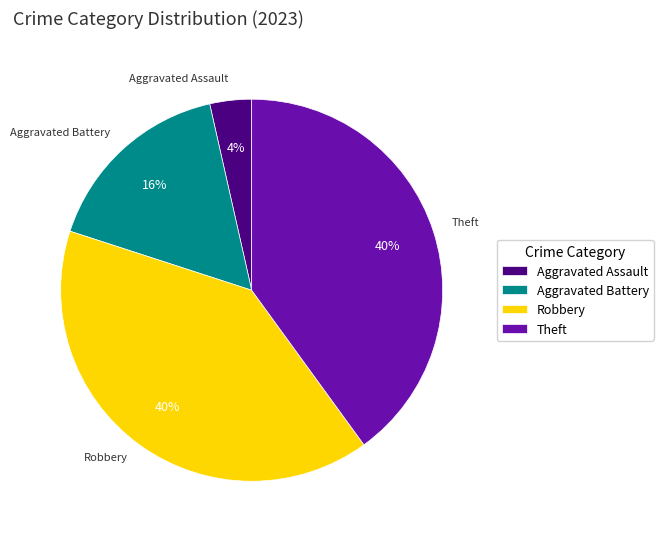

What percentage is the Aggravated Battery slice, to the nearest percent?

16%